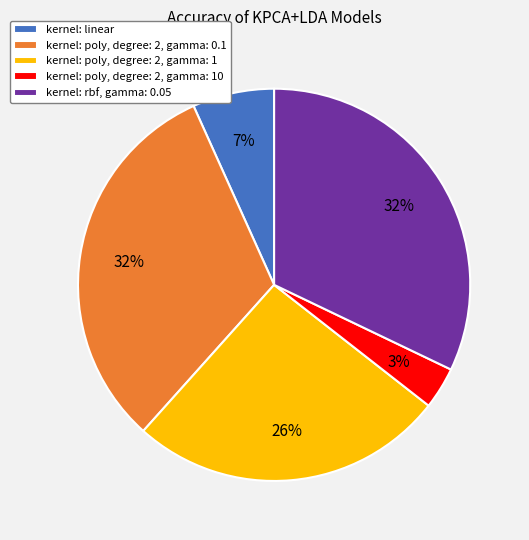

To the nearest percent, what is the difference between the largest and smallest slice percentages?

29%